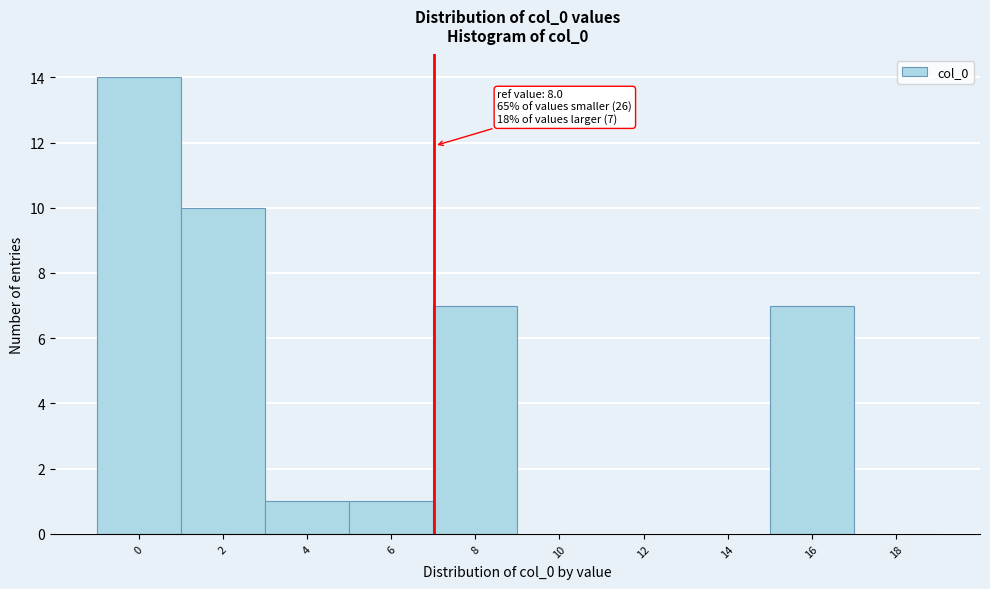

Reading right to left, extract all data points from this chart.

18=0	16=7	14=0	12=0	10=0	8=7	6=1	4=1	2=10	0=14